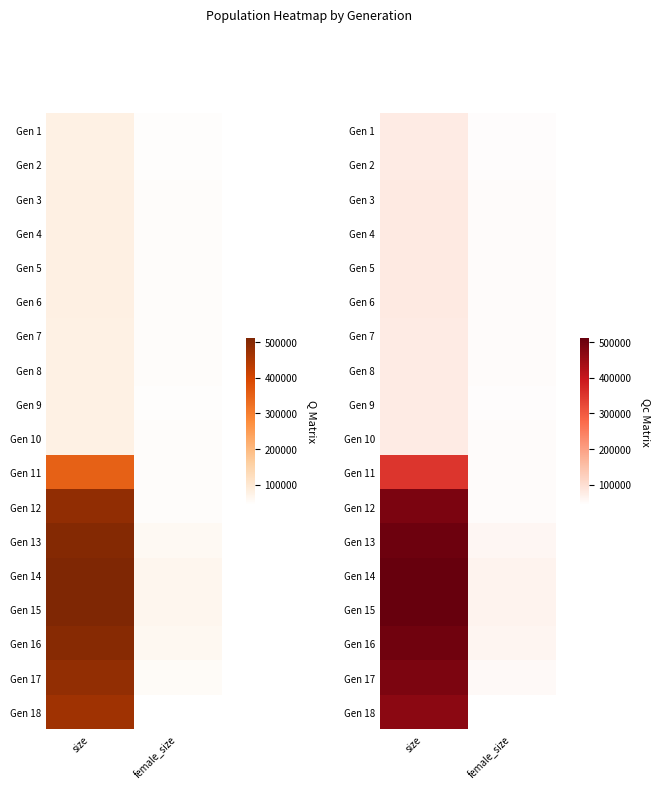

Which series has the largest total across all categories?

Gen 14